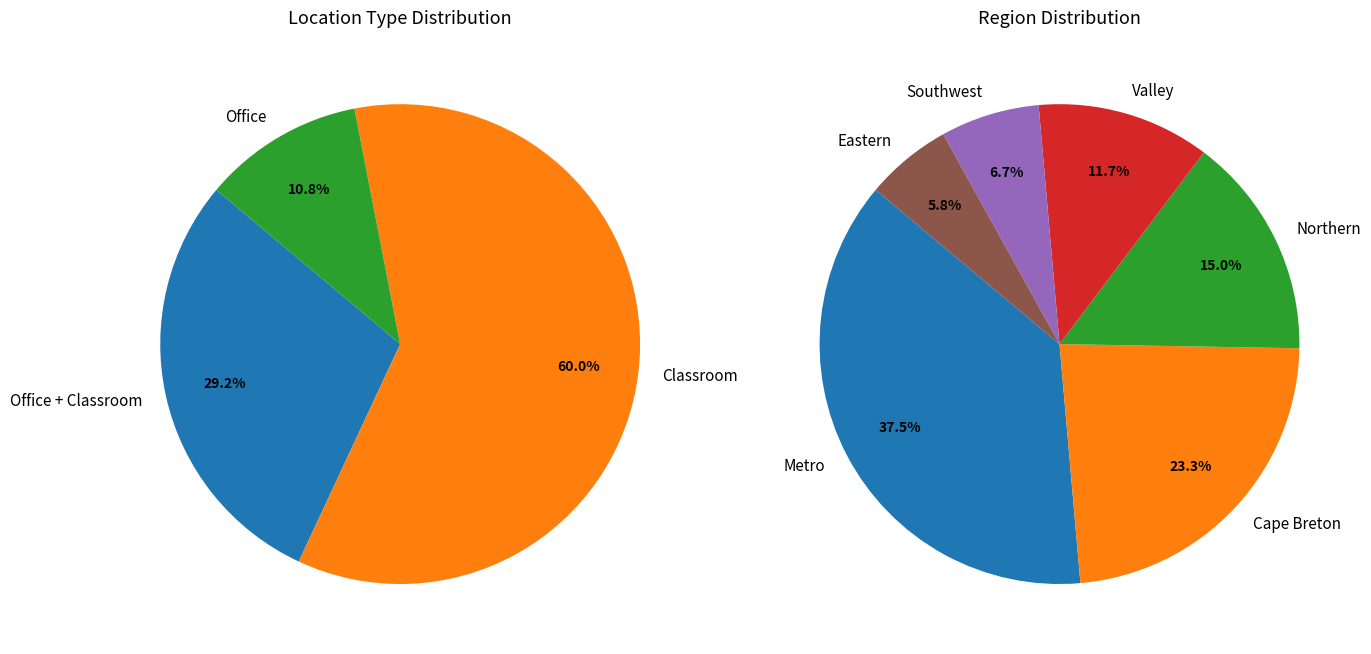

Between Office + Classroom and Office, which series saw the biggest shift?

Location Type